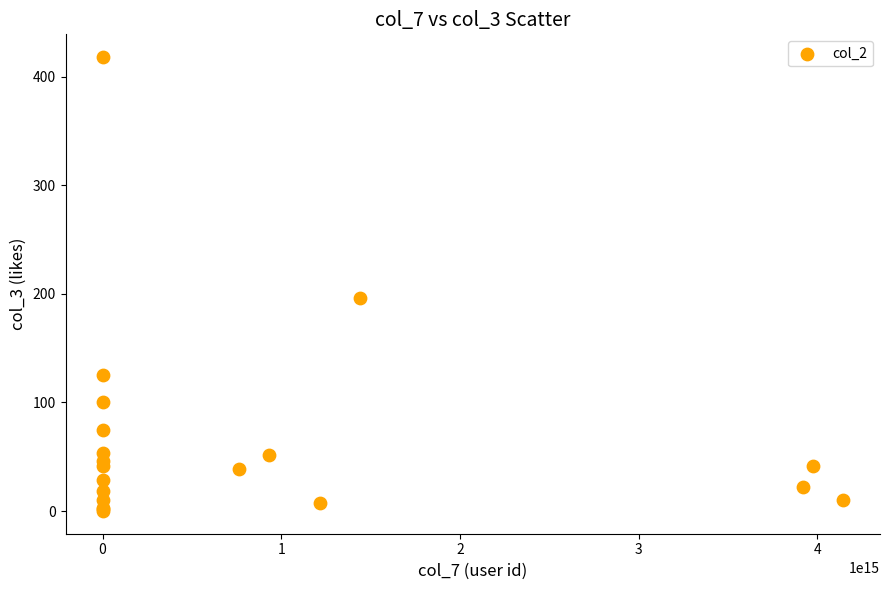

What Y value in the scatter plot is closest to 209?

196